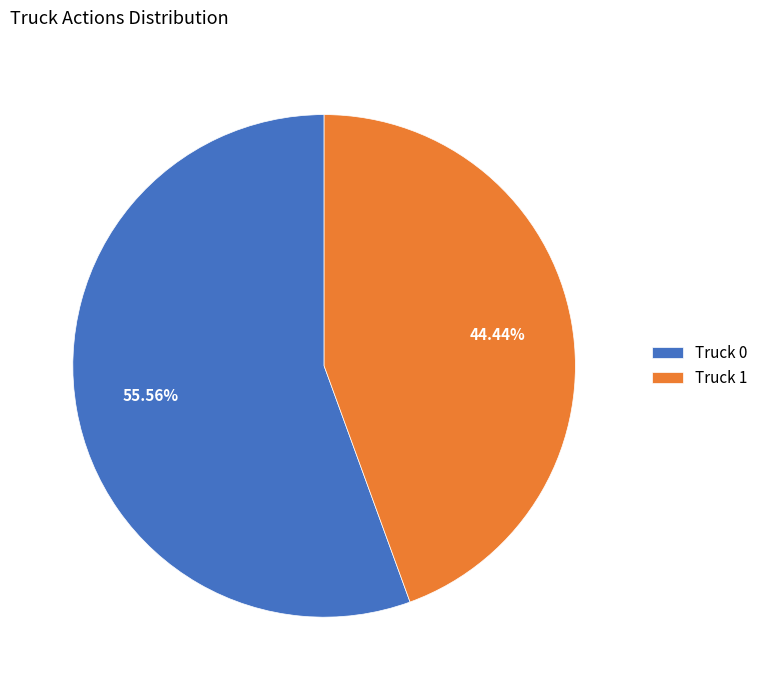

Combined, what portion of the pie is Truck 1 and Truck 0?

100.0%